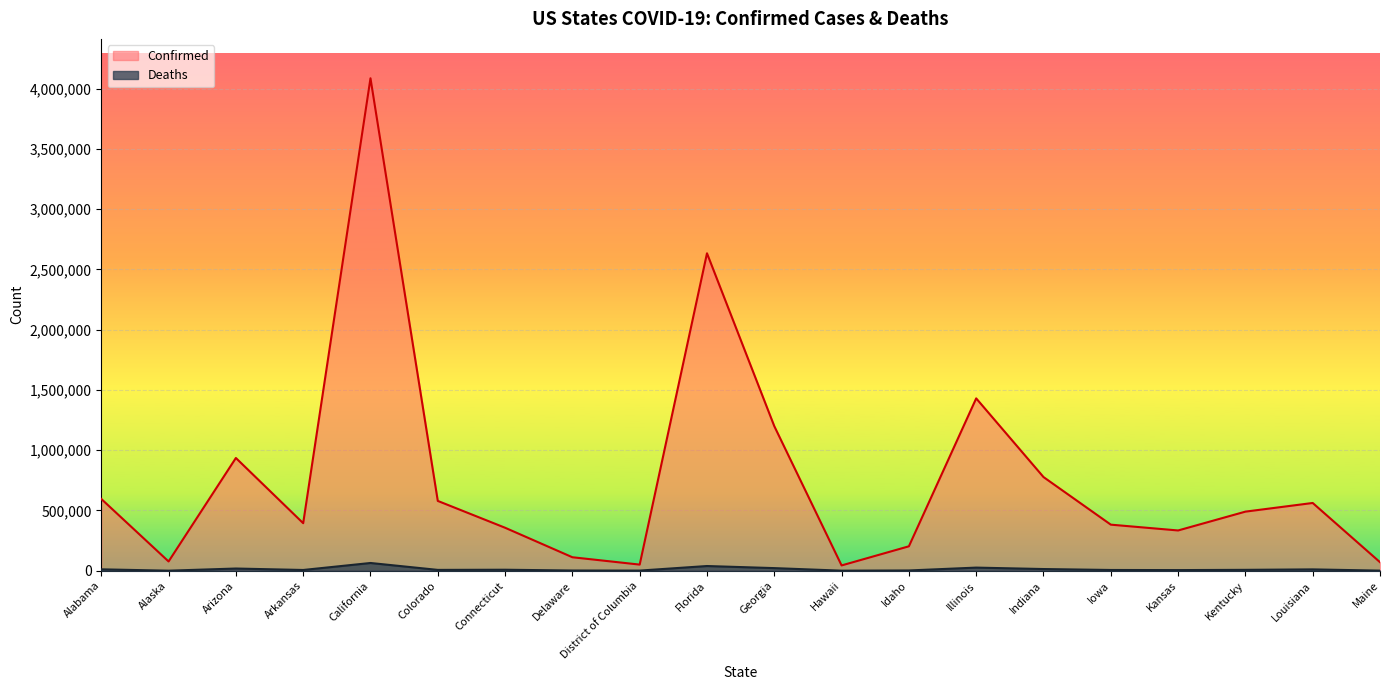

How many values in the Deaths series exceed 7362?

9